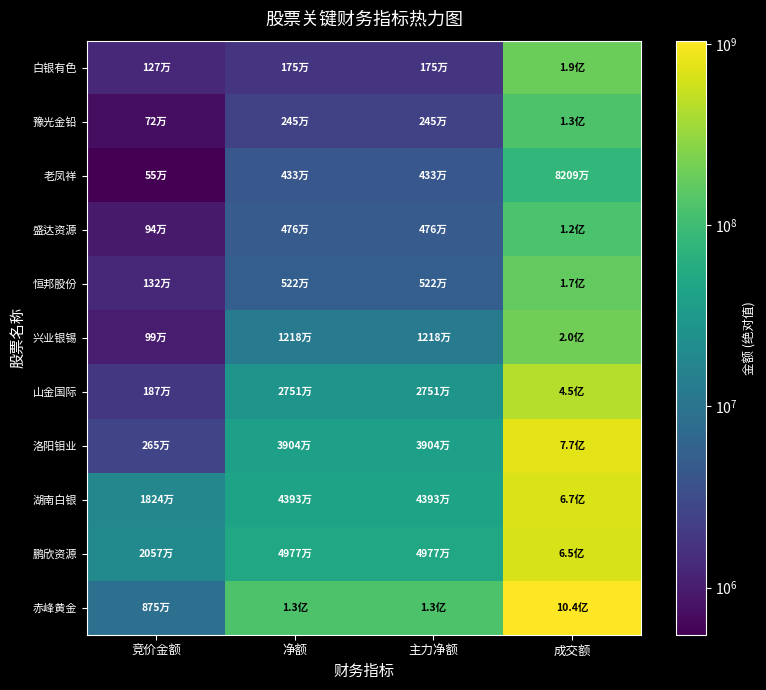

What is the total value across all series at 竞价金额?

57877085